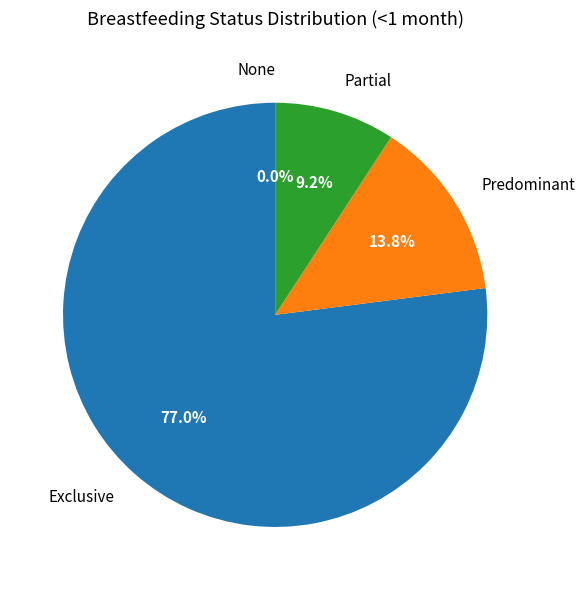

Which category has the biggest portion of the pie?

Exclusive